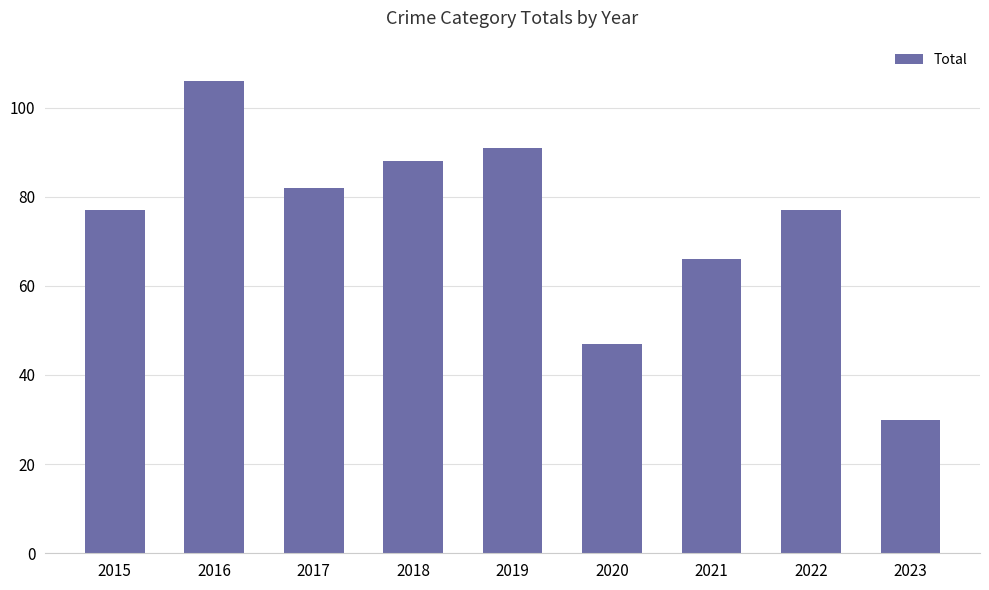

The value at 2023 is 44. True or false?

False